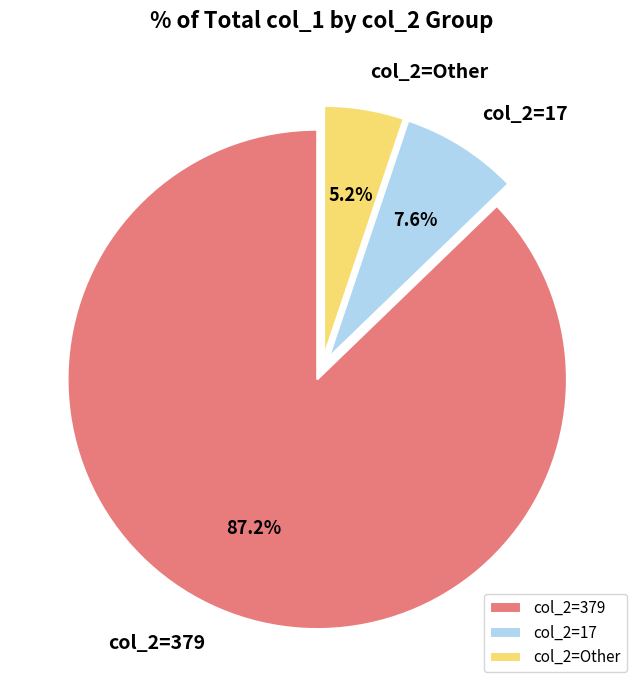

Rank the categories by value from lowest to highest.

col_2=Other, col_2=17, col_2=379